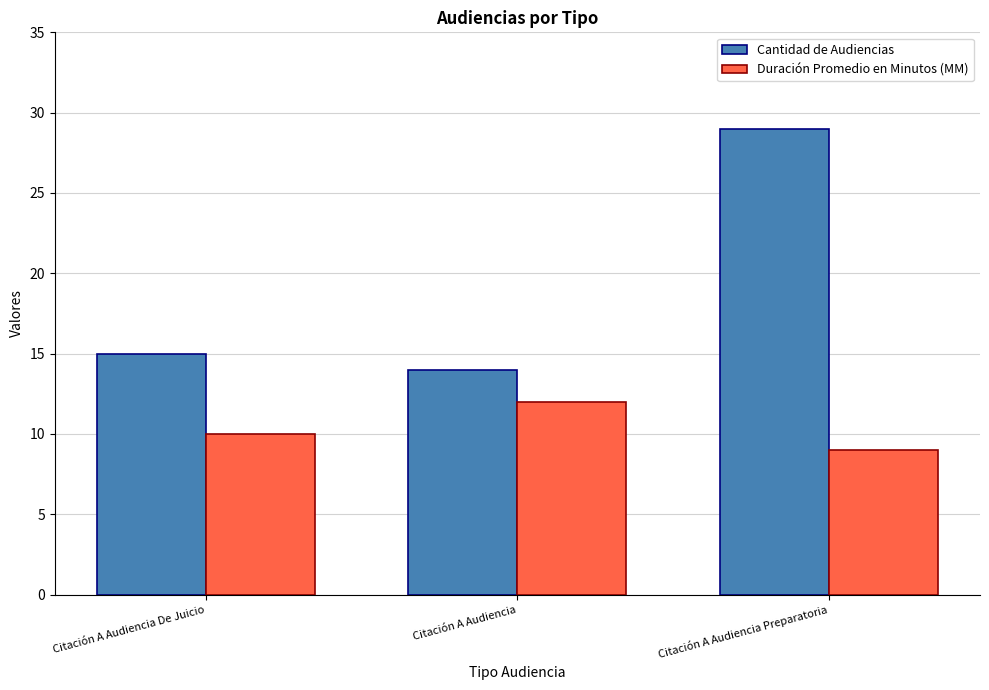

How many categories are shown in the chart?

3